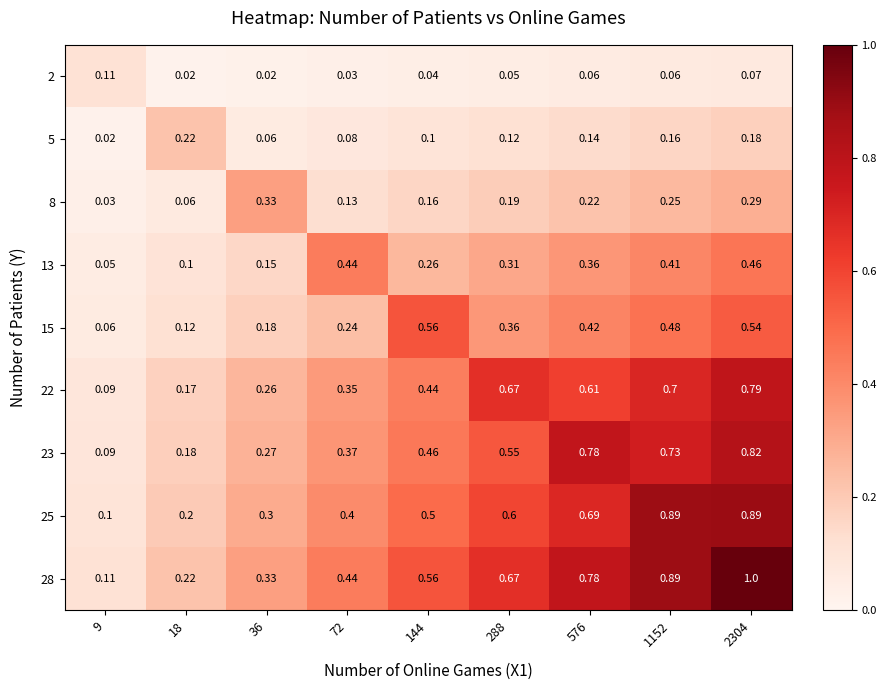

Which series has the largest total across all categories?

28